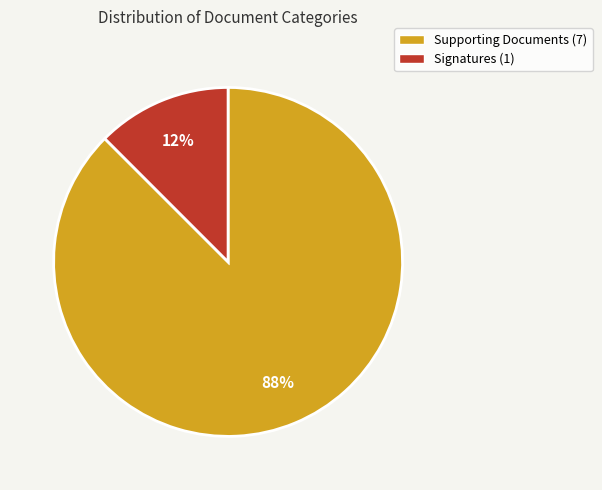

Which category accounts for the majority?

Supporting Documents